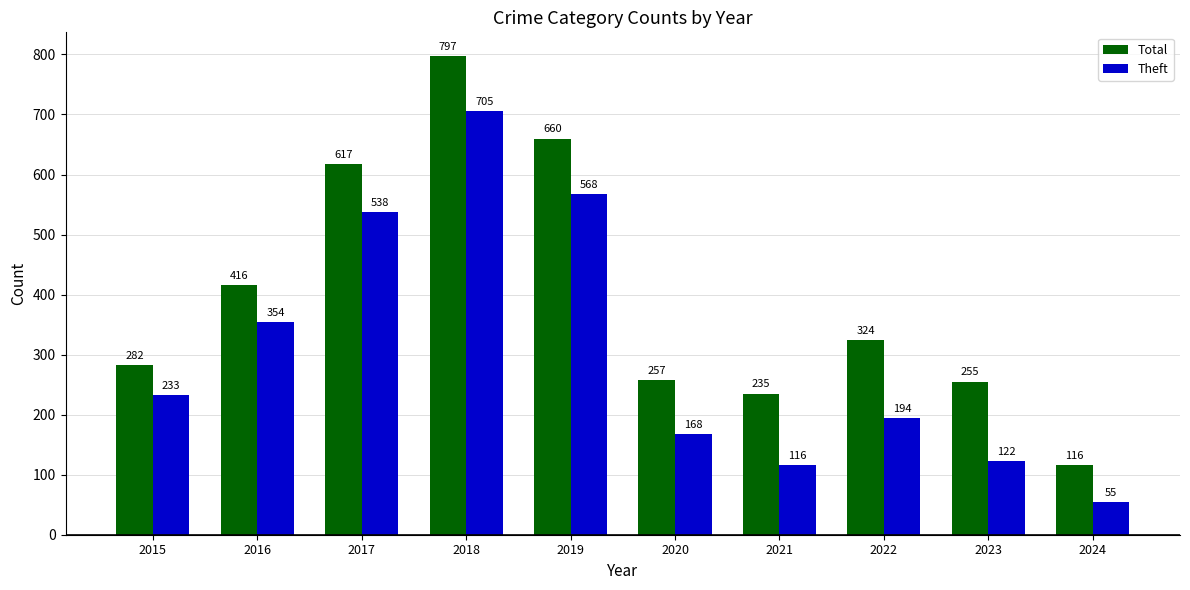

Count the number of data series in this chart.

2